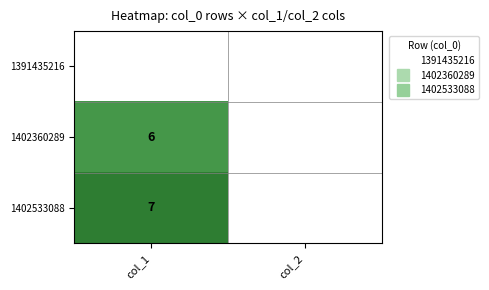

Between col_1 and col_2, which is larger?

col_1